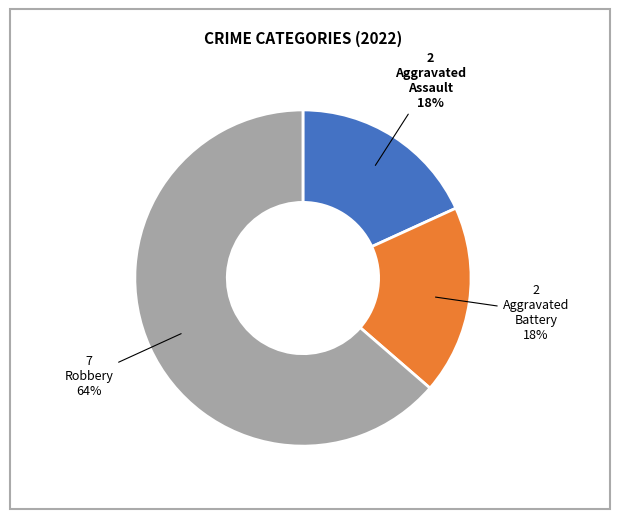

To the nearest percent, what is the average slice percentage?

33%